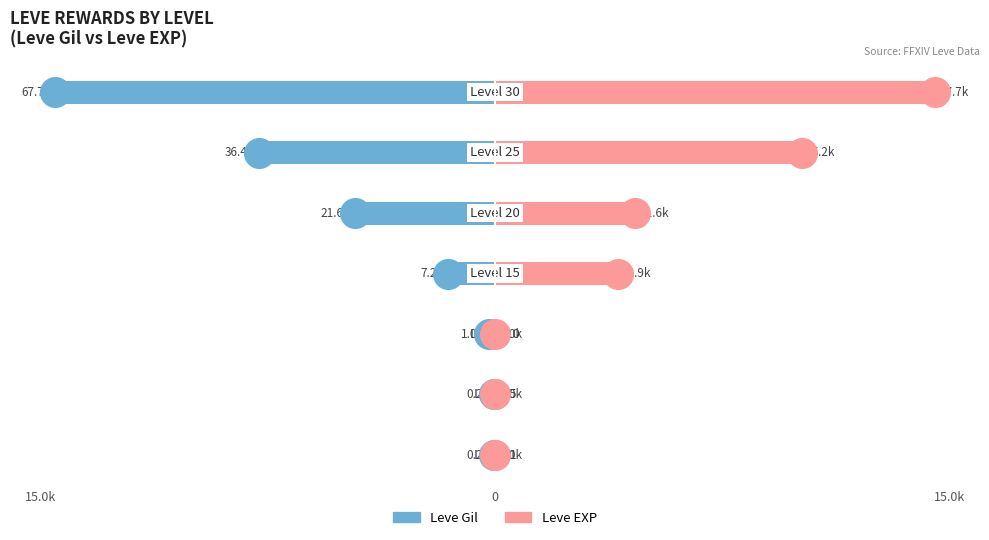

Which series contains the lowest Y value?

Leve Gil